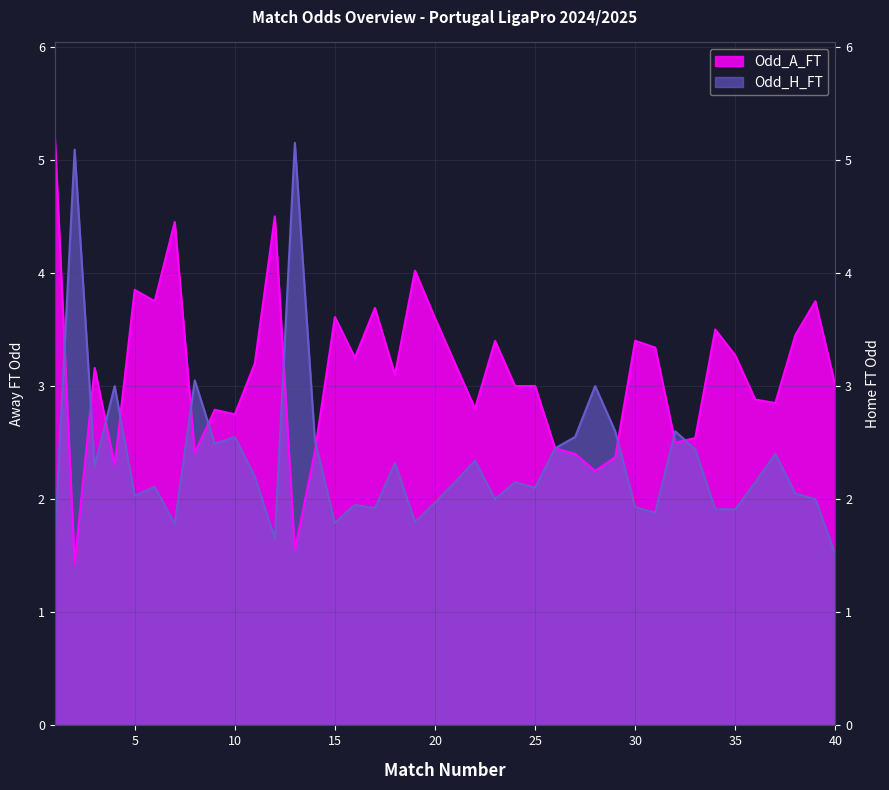

Between 11 and 23, which series saw the biggest shift?

Odd_H_FT